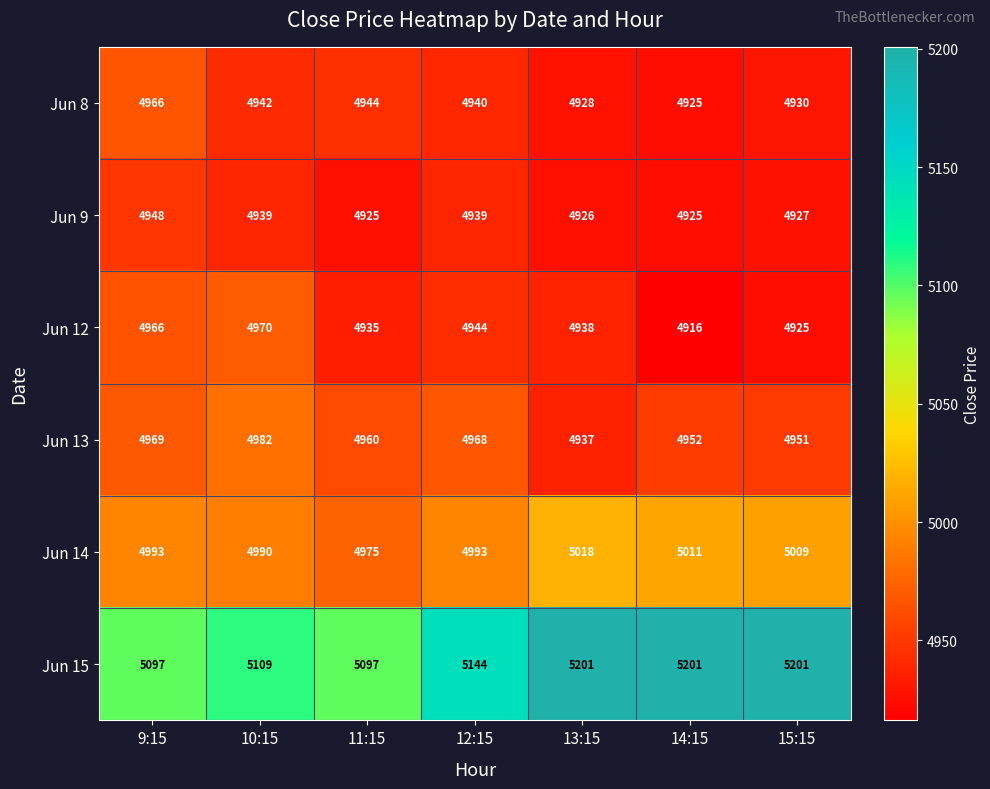

What is the maximum value shown in the chart?

5201